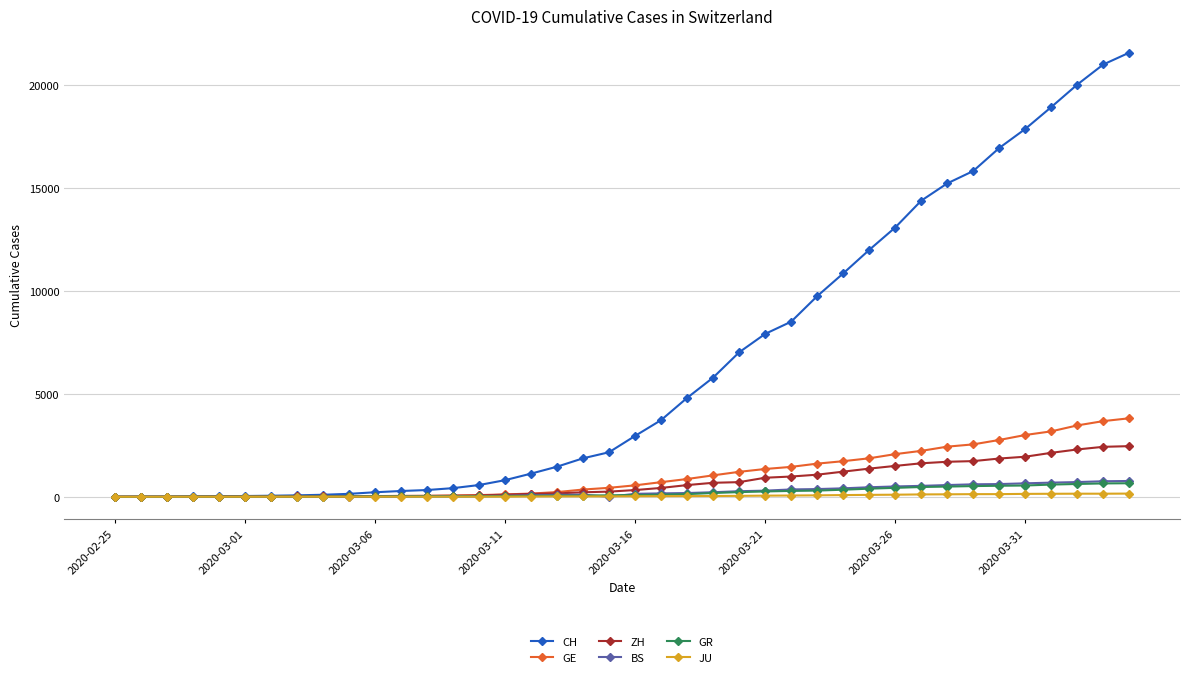

Count the number of categories in the chart.

40